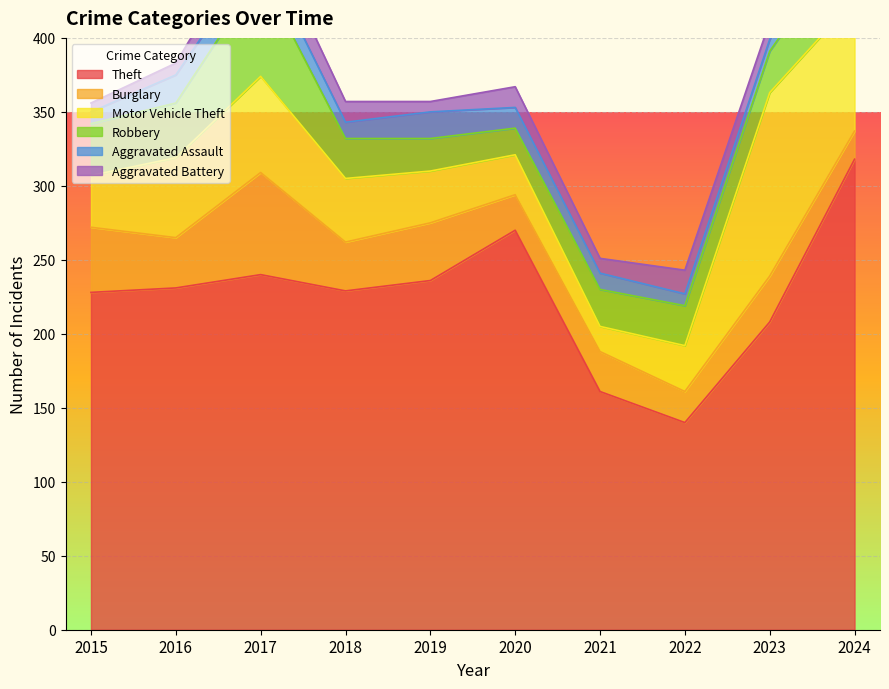

What is the difference between the second highest and minimum values in the Aggravated Battery series?

10